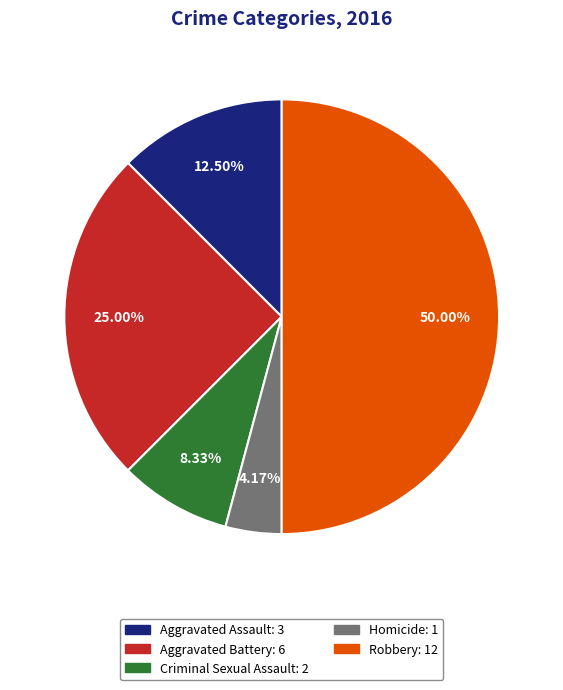

Combined, what portion of the pie is Criminal Sexual Assault and Aggravated Assault?

20.8%